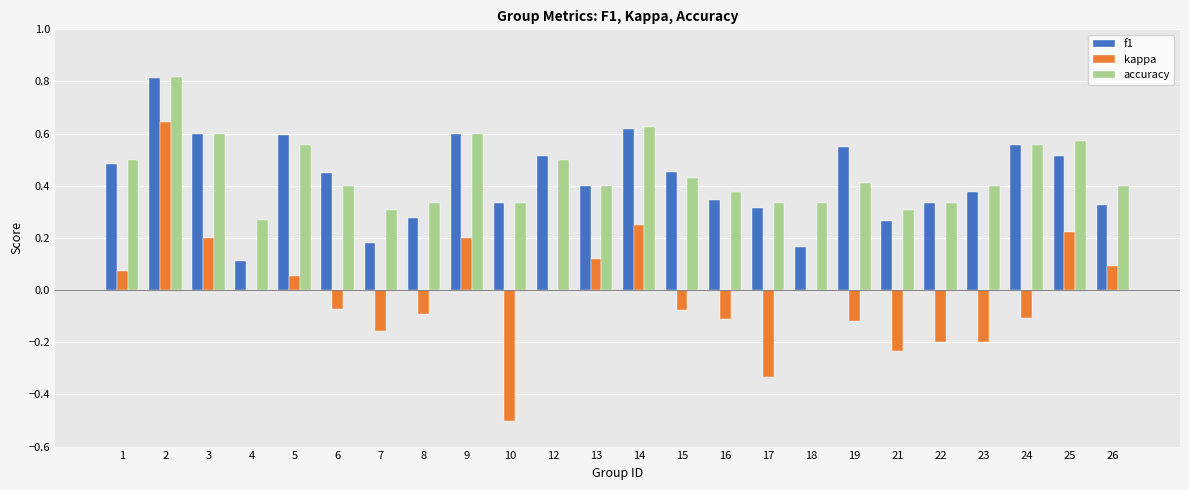

Are the bars grouped side by side (vs. stacked)?

Yes